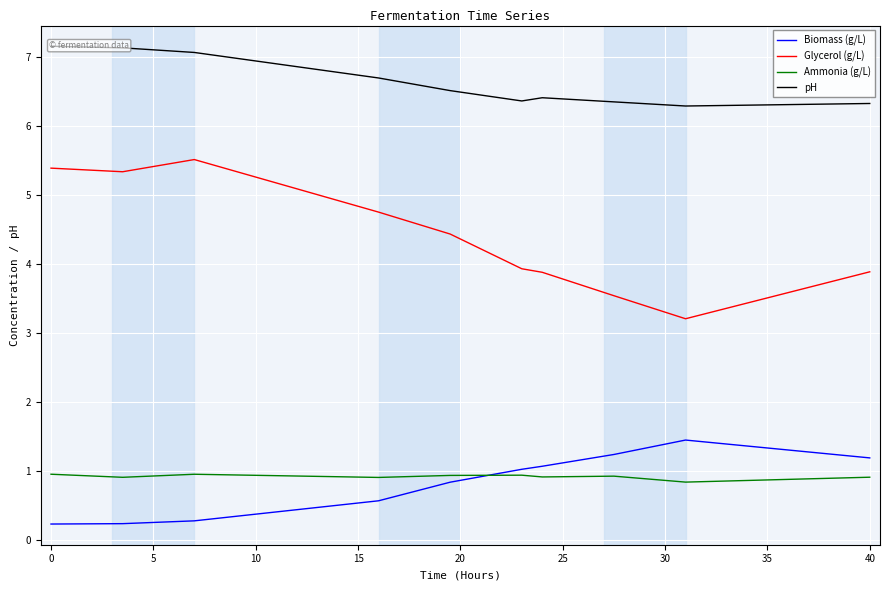

True or false: Biomass (g/L) has more than 1 interior local peaks.

False